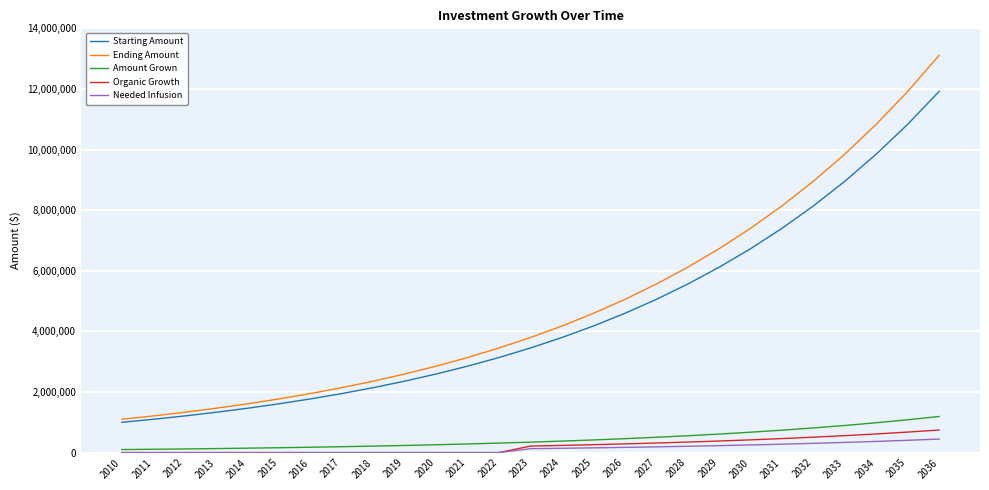

Between 2012 and 2022, which series saw the biggest shift?

Ending Amount